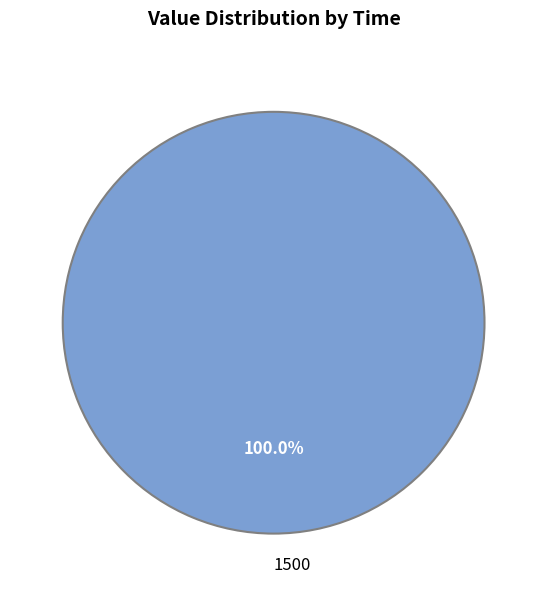

Which category accounts for the majority?

1500